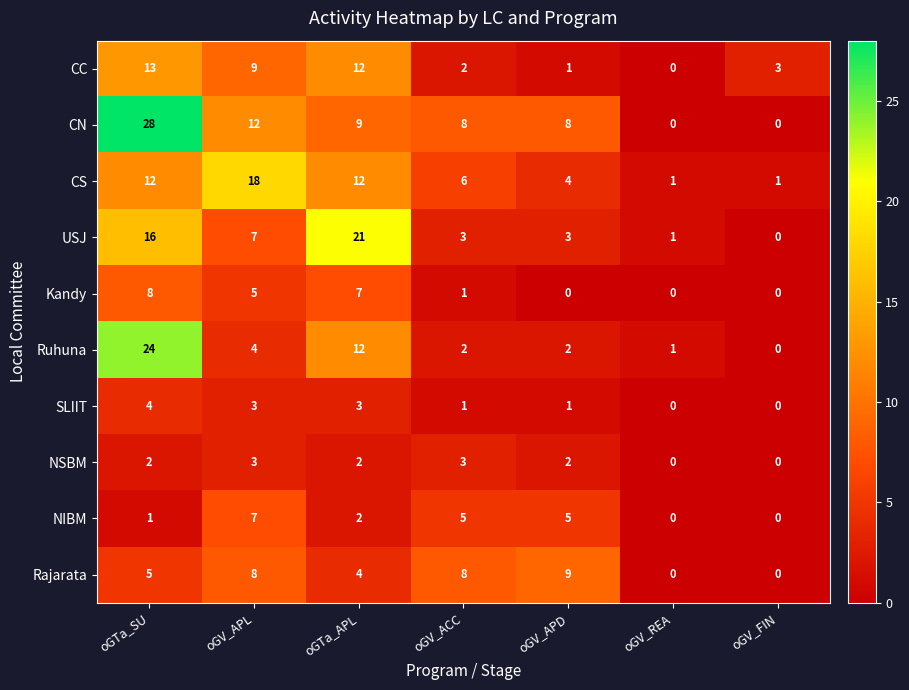

At which label is NIBM closest to 3?

oGTa_APL